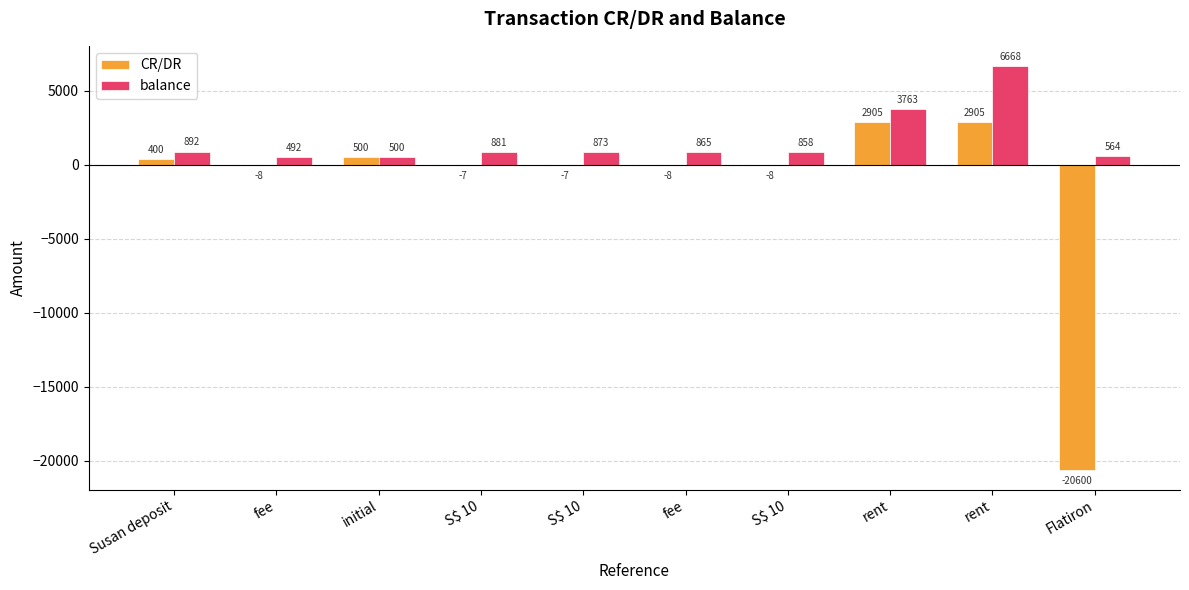

Rank the series by their average value, from highest to lowest.

balance, CR/DR